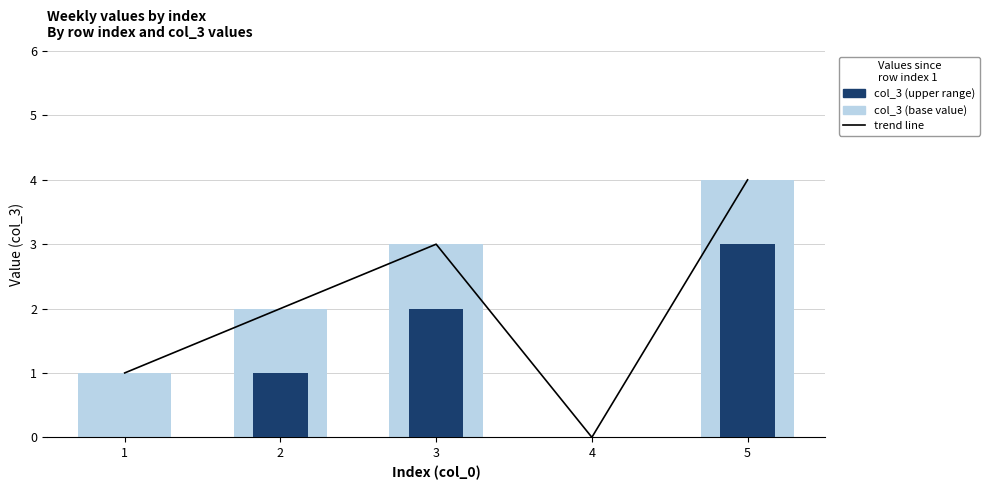

What is the sum of the trend line values at 3 and 4?

3